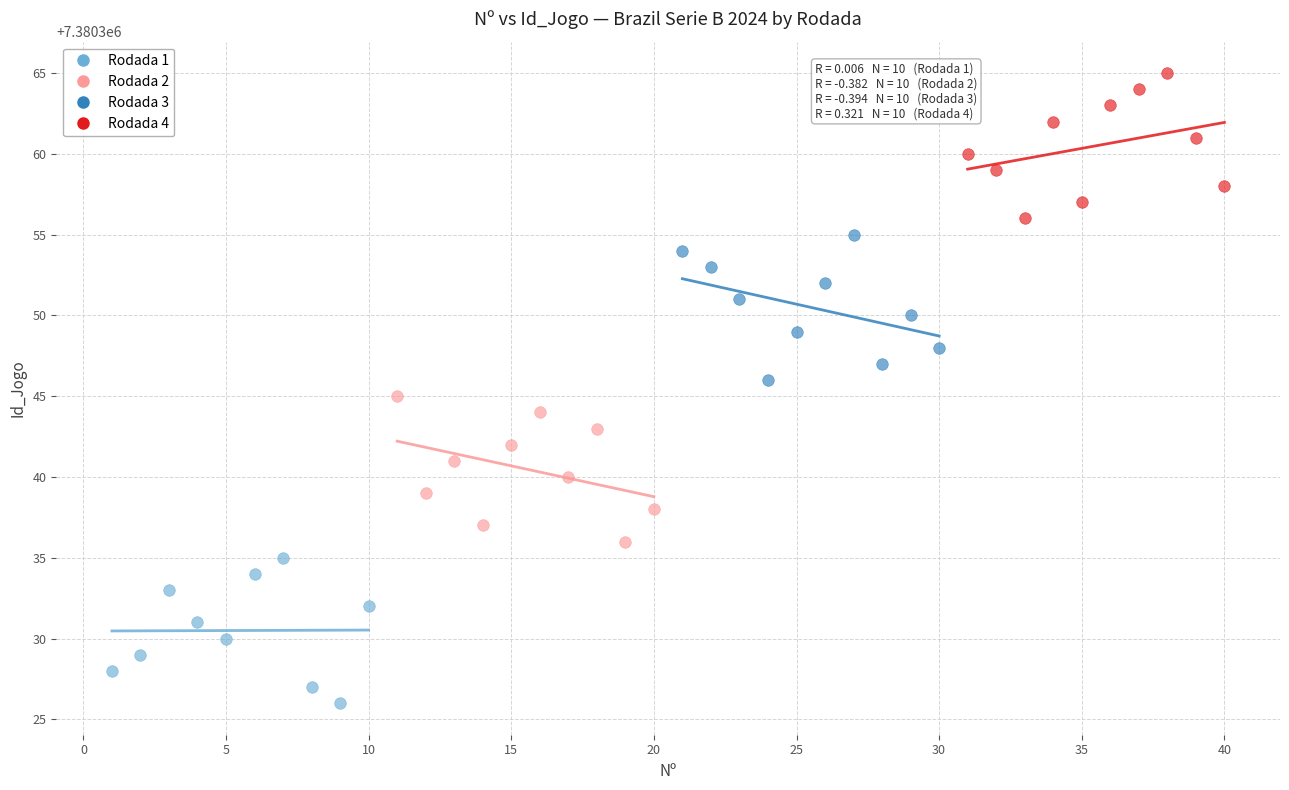

Which series reaches the minimum Y coordinate?

Rodada 1